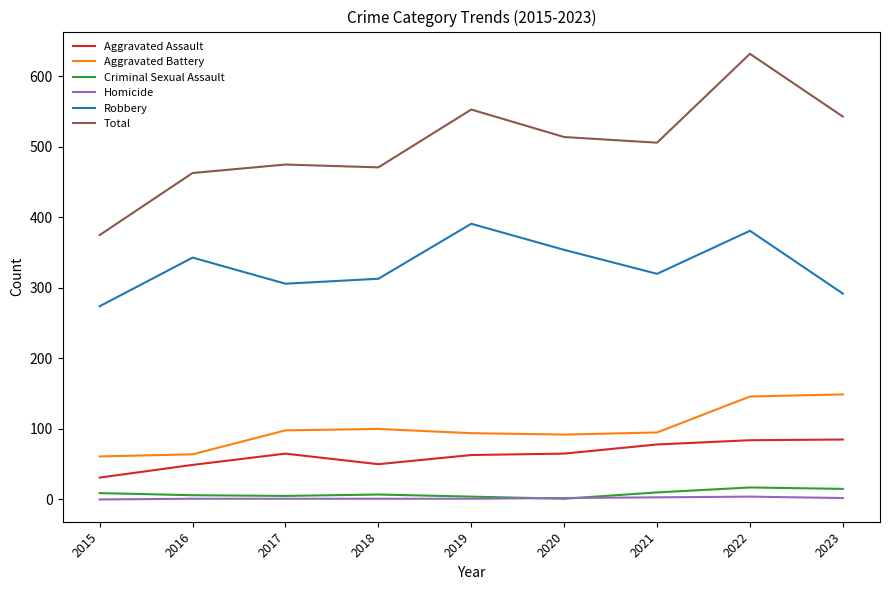

How many distinct data groups are displayed?

6